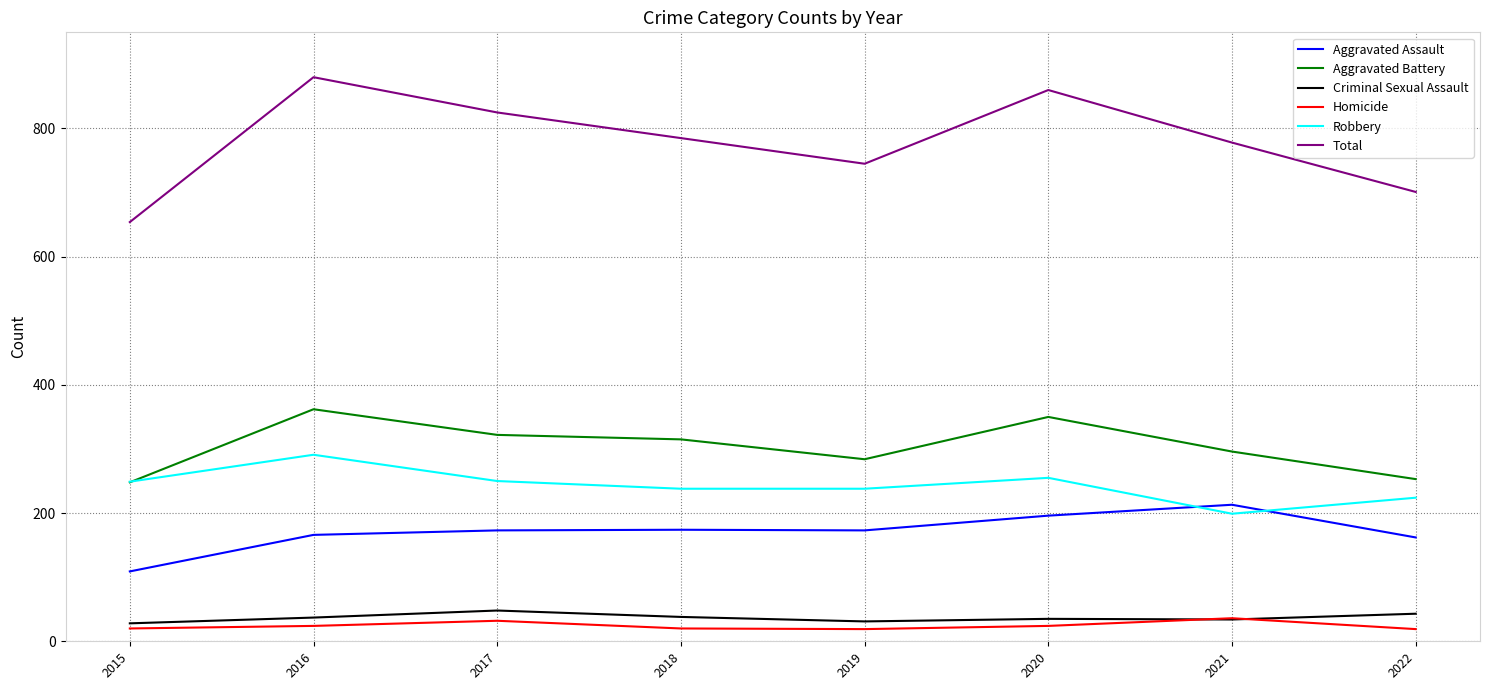

The Robbery series shows 106 at 2018. True or false?

False